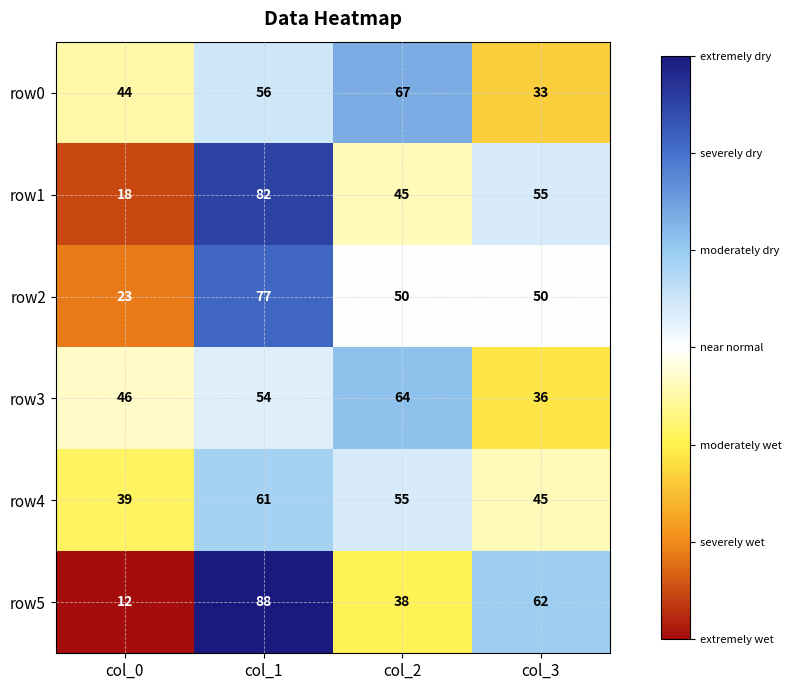

Reading right to left, list all the values displayed in this chart.

row0: 33	67	56	44
row1: 55	45	82	18
row2: 50	50	77	23
row3: 36	64	54	46
row4: 45	55	61	39
row5: 62	38	88	12